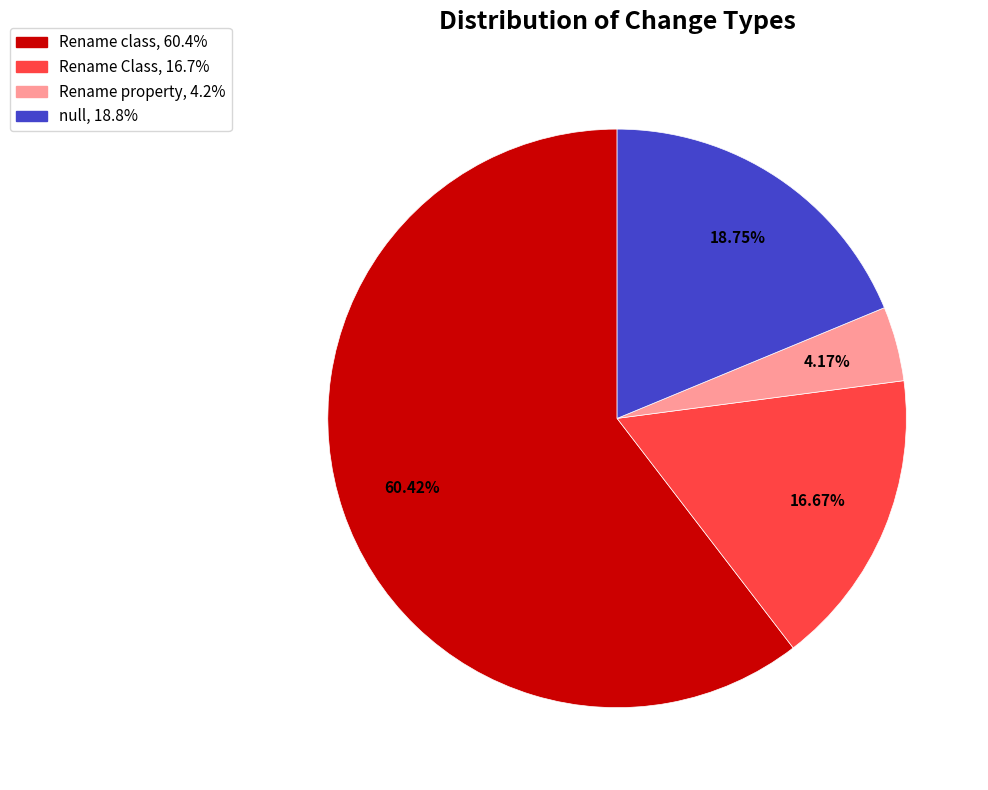

Which has a higher value, Rename class or Rename Class?

Rename class